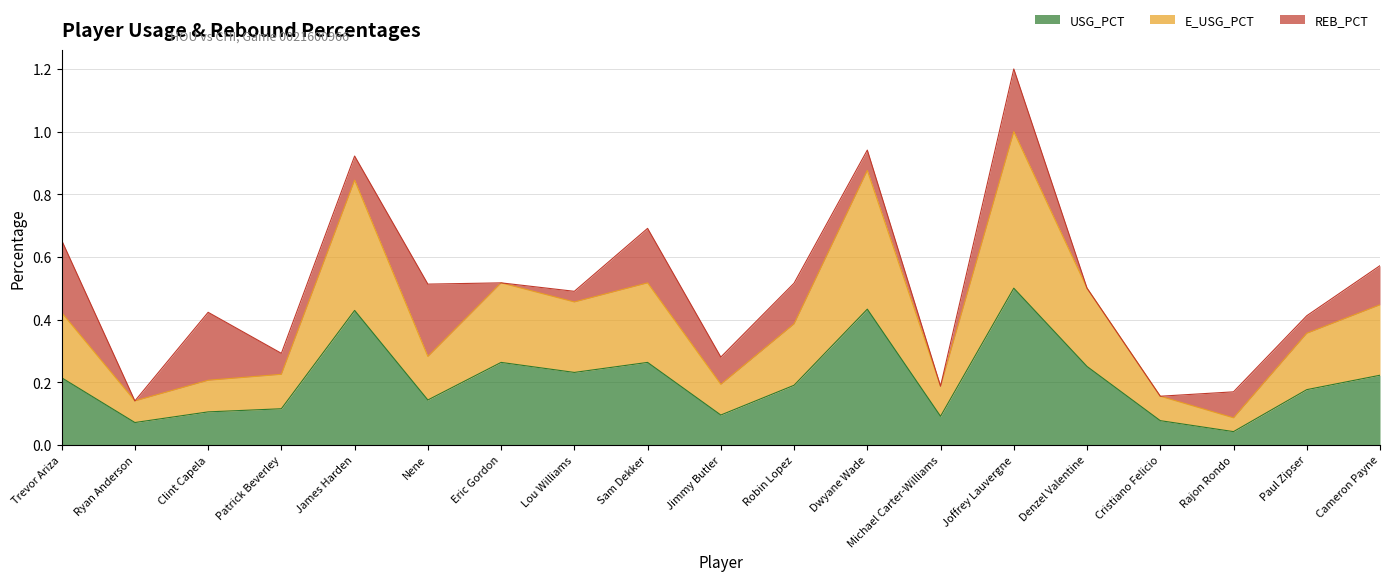

At which category is the sum across all series the highest?

Joffrey Lauvergne